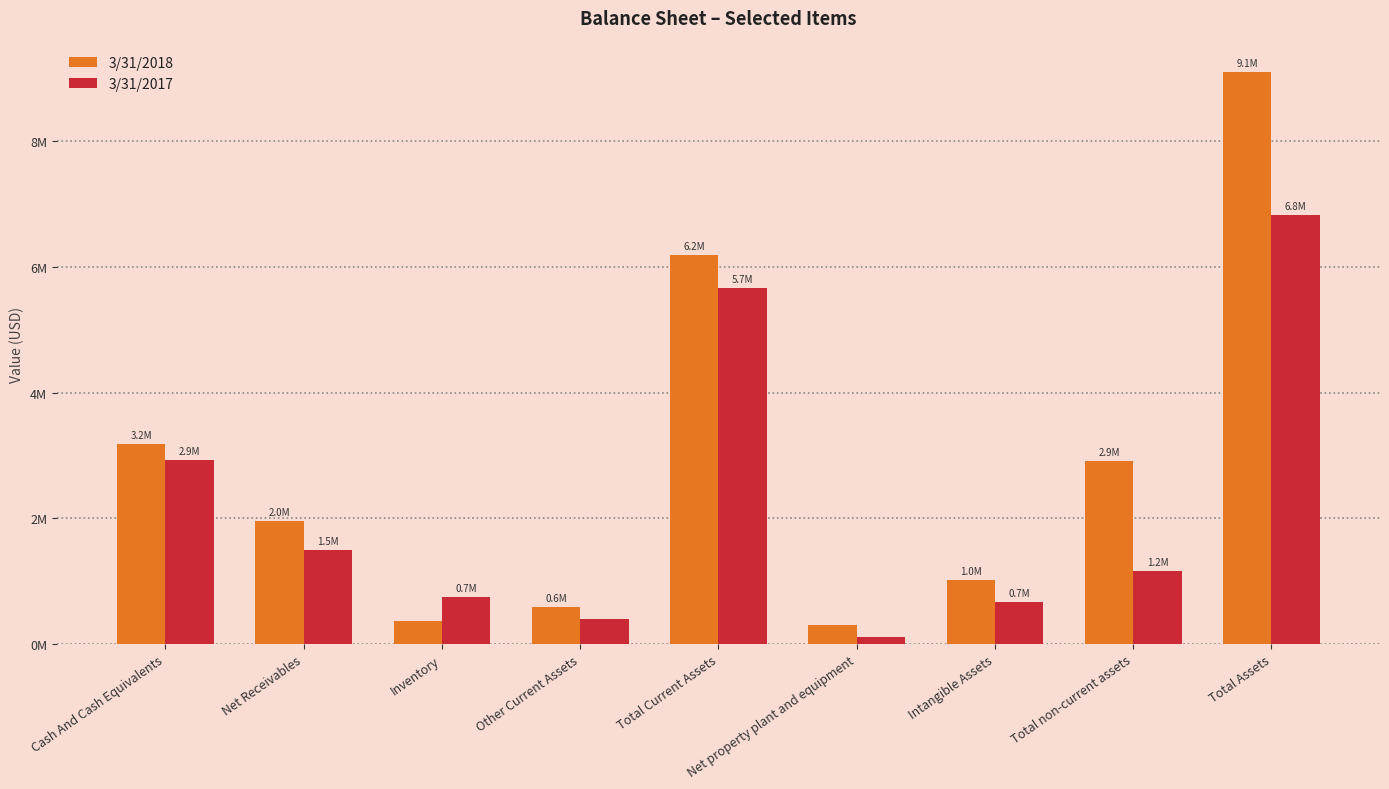

What is the label of the 7th bar from the right?

Inventory